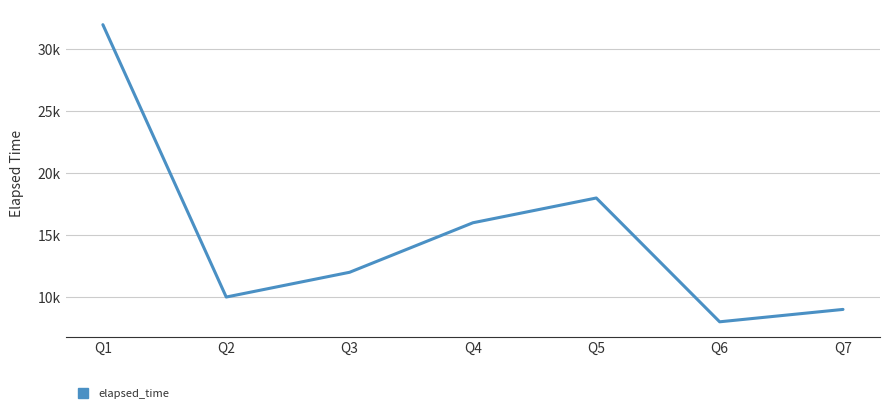

Where is the data nearest to the value 20000?

Q5